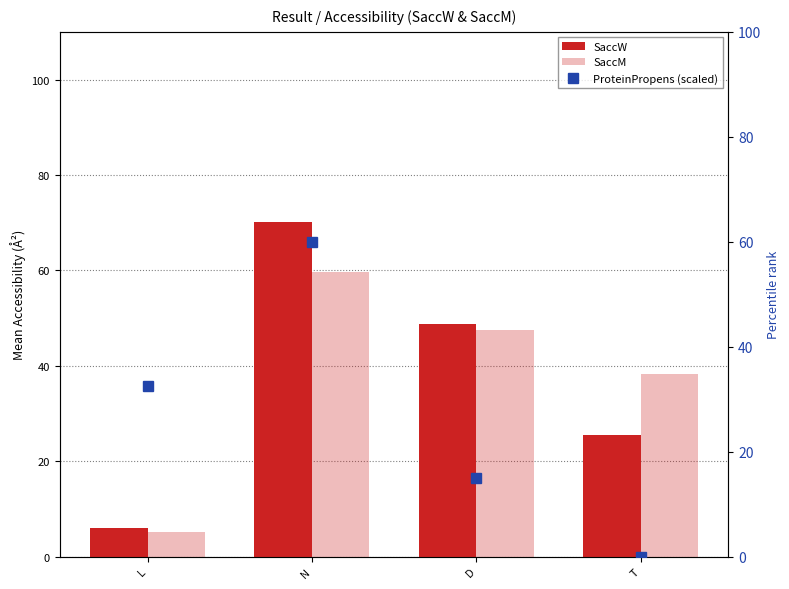

What is the average value of the ProteinPropens (scaled) series?

26.9